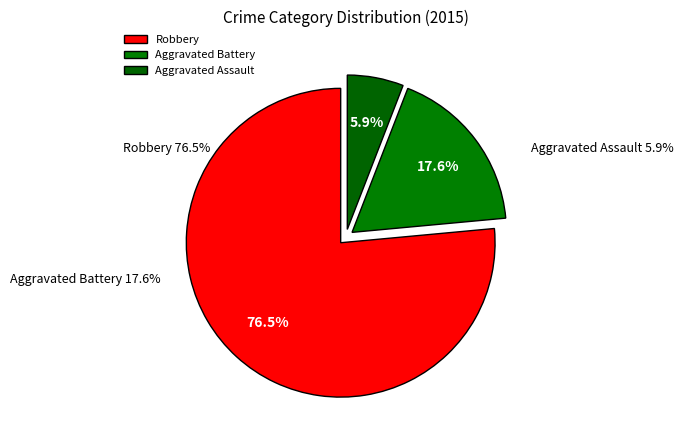

Between Aggravated Battery and Aggravated Assault, which is larger?

Aggravated Battery